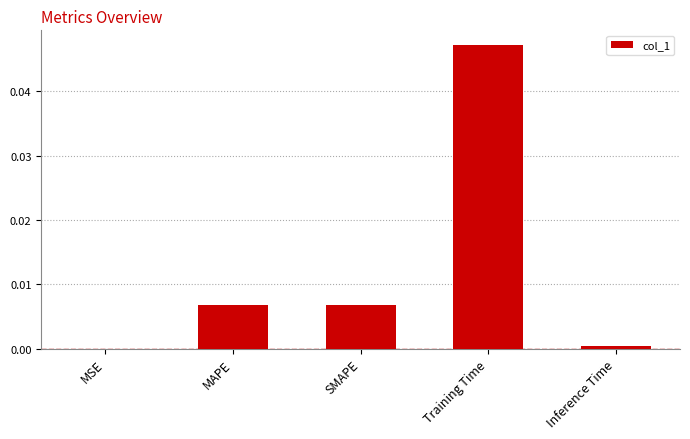

Which has a higher value, MSE or MAPE?

MAPE